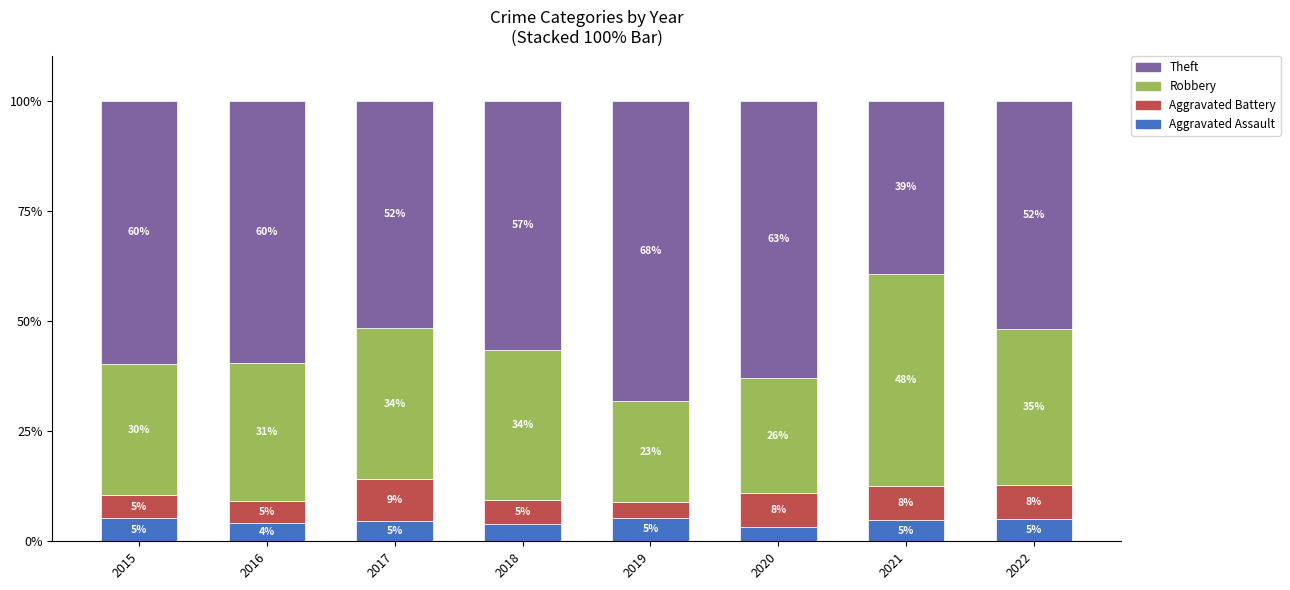

How many distinct data groups are displayed?

4